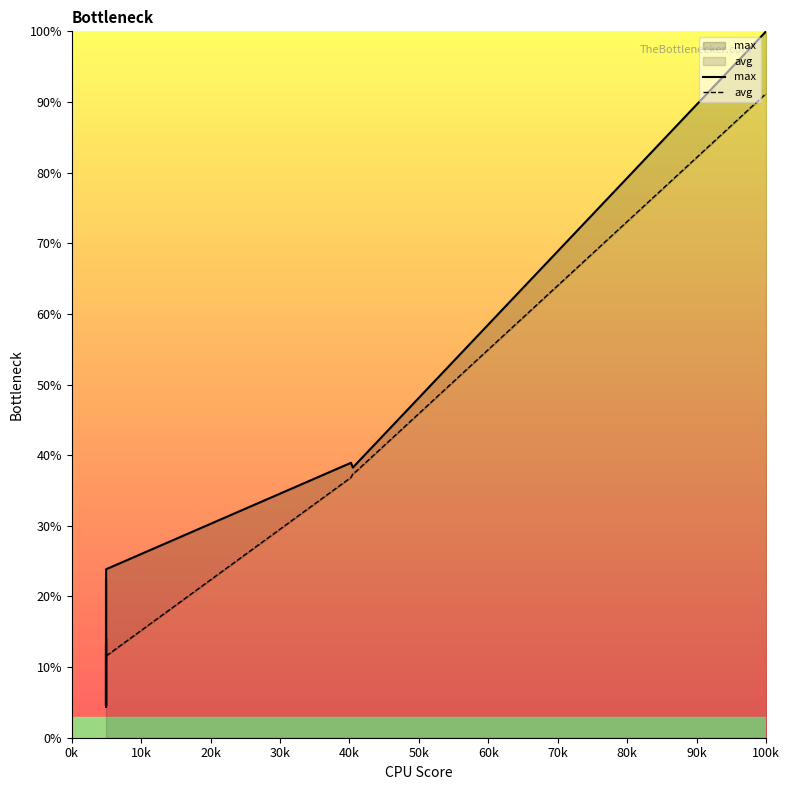

Rank the series by their maximum value, from lowest to highest.

avg, max